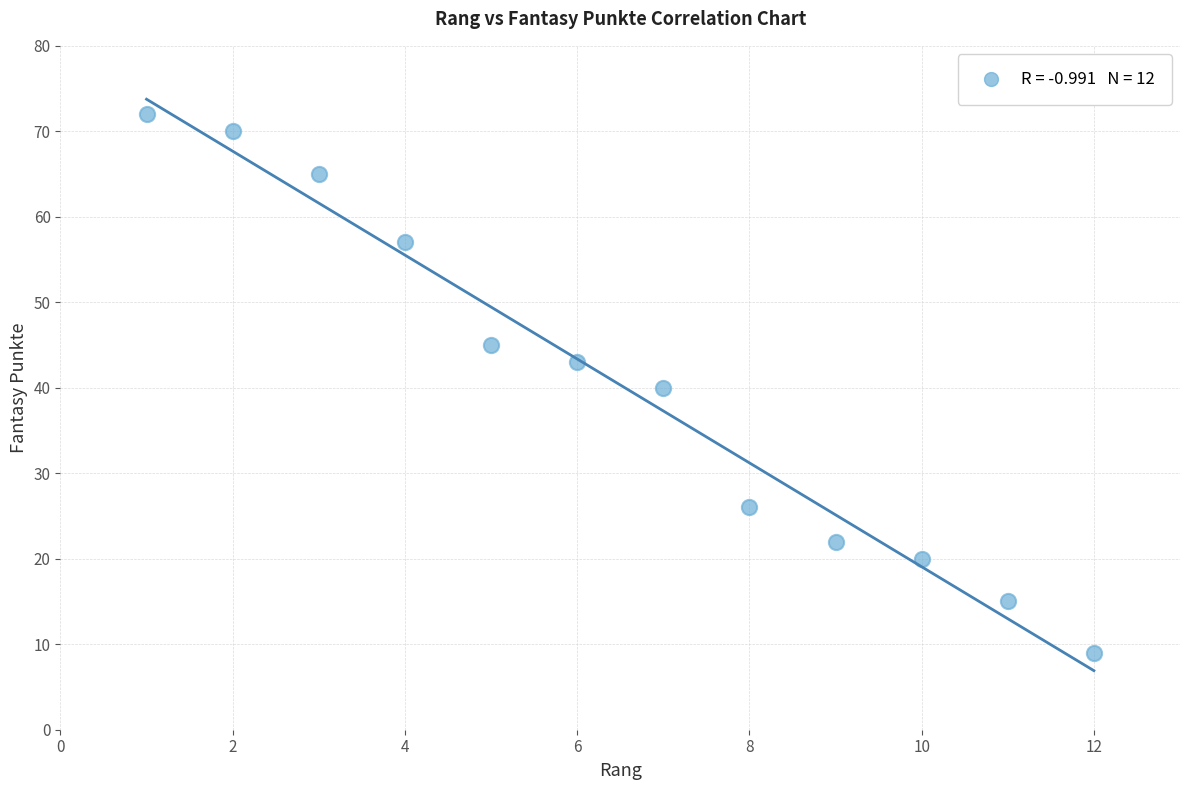

What is the range of X values (max minus min)?

11